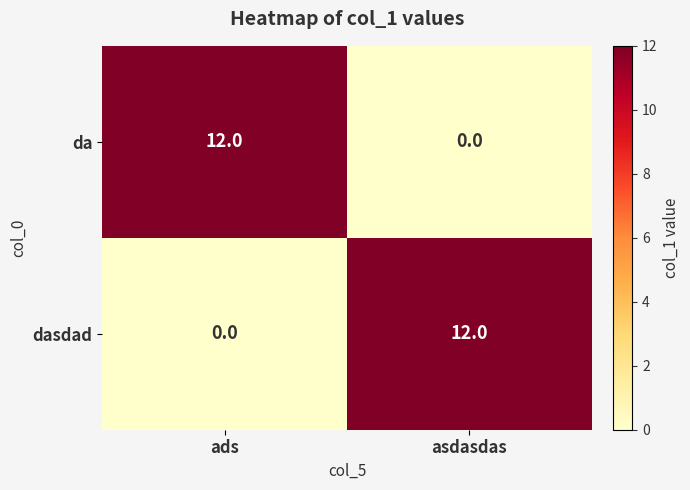

True or false: dasdad has a value of 0 at ads.

True